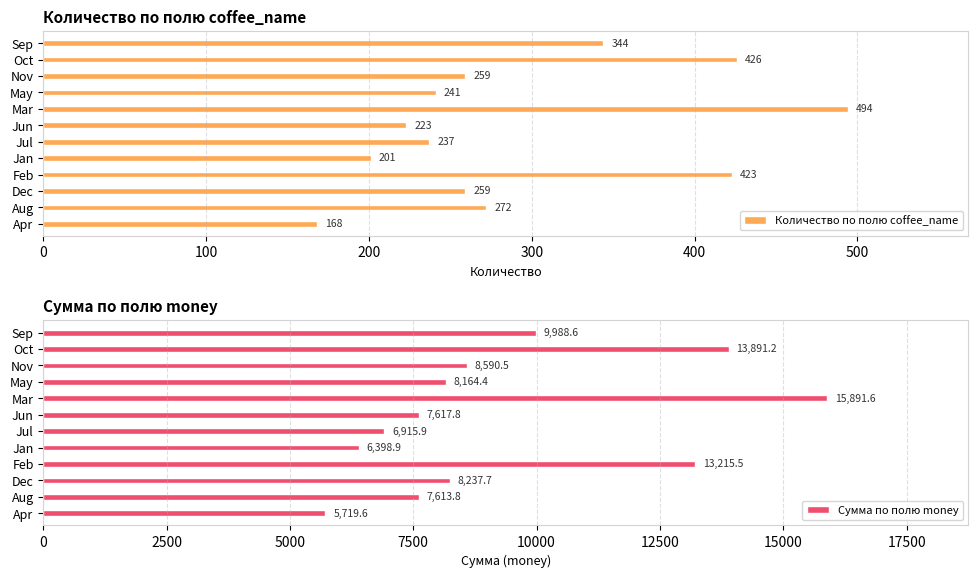

True or false: Сумма по полю money has a value of 5229.7 at Jun.

False